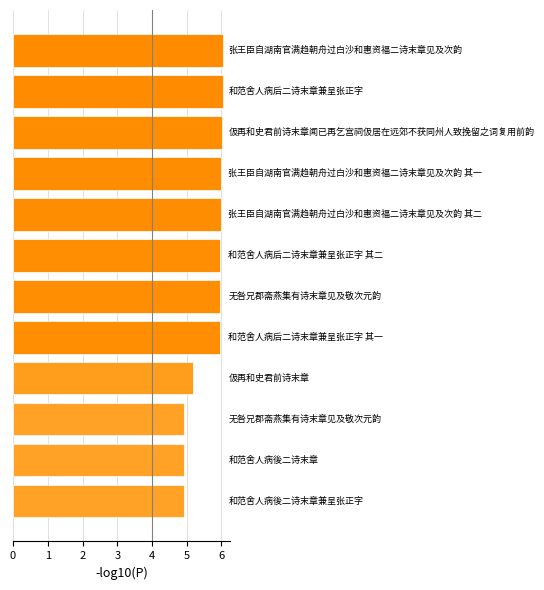

What is the smallest value displayed?

4.9